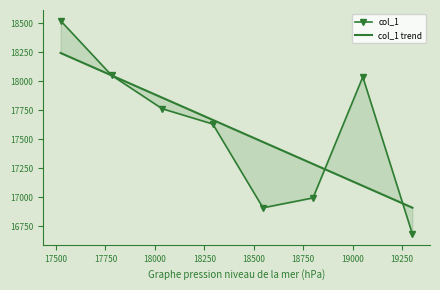

Between which two adjacent categories do col_1 trend and col_1 first intersect?

17500 and 17750